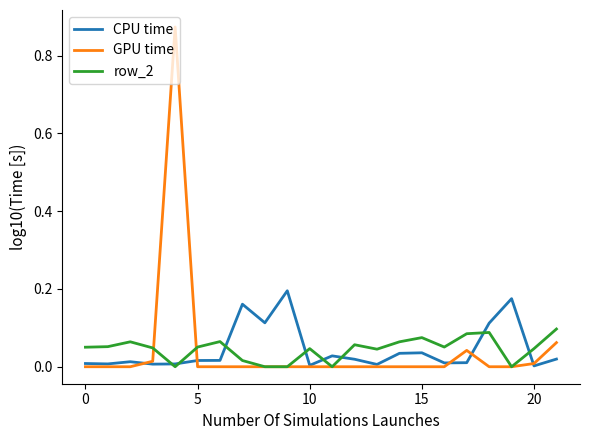

Which series has the widest spread of values?

GPU time